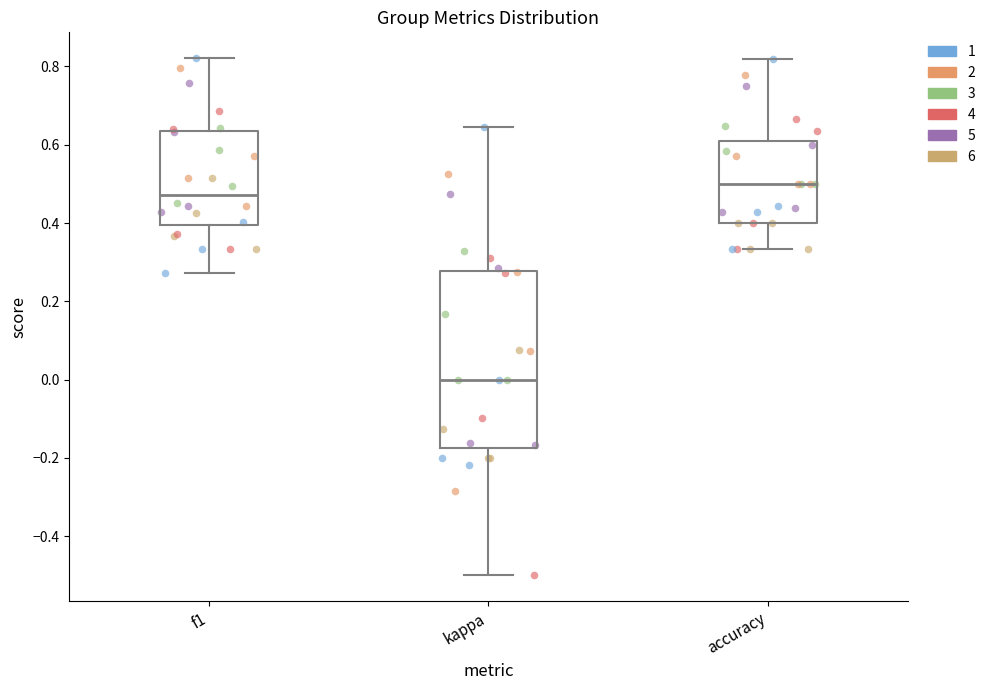

Reading left to right, transcribe this box plot: for each box, give where its median line is, the range the box spans, and where its two whiskers end, as read against the y-axis. The values are not printed on the chart, so give them approximately, as read against the axis.

f1: median 0.48, box 0.40 to 0.64, whiskers 0.28 to 0.82
kappa: median 0.00, box -0.18 to 0.28, whiskers -0.50 to 0.64
accuracy: median 0.50, box 0.40 to 0.60, whiskers 0.34 to 0.82